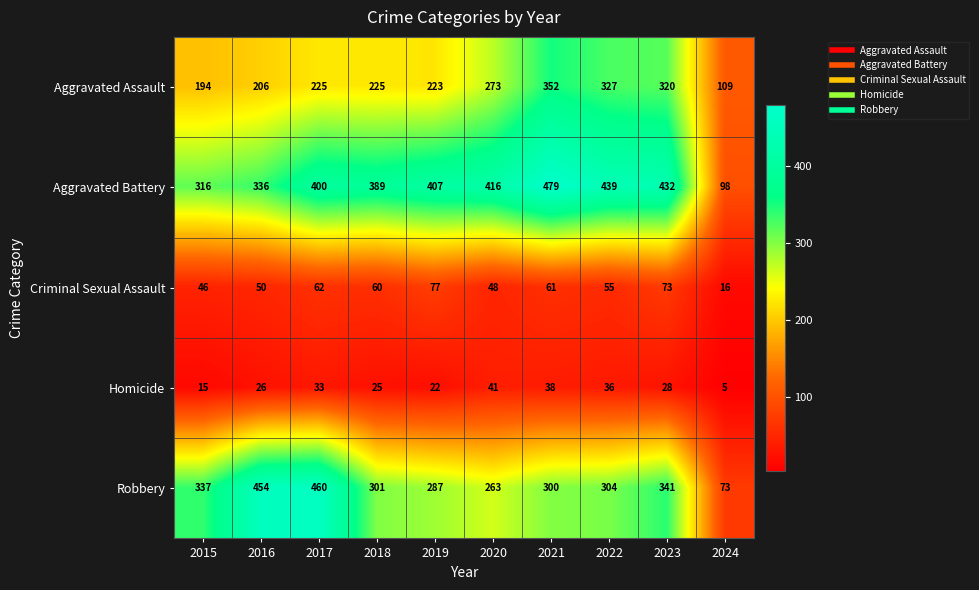

How many categories are shown in the chart?

10